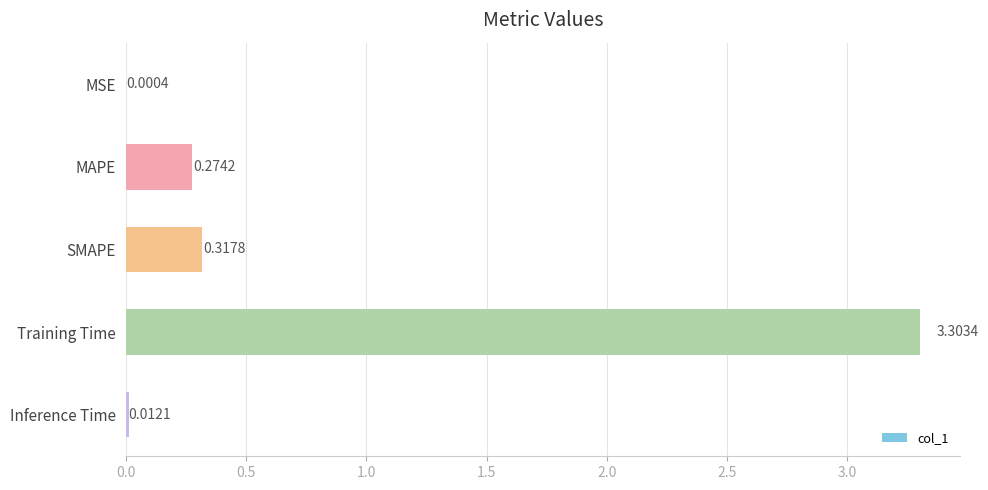

Which category has the highest value across all series?

Training Time